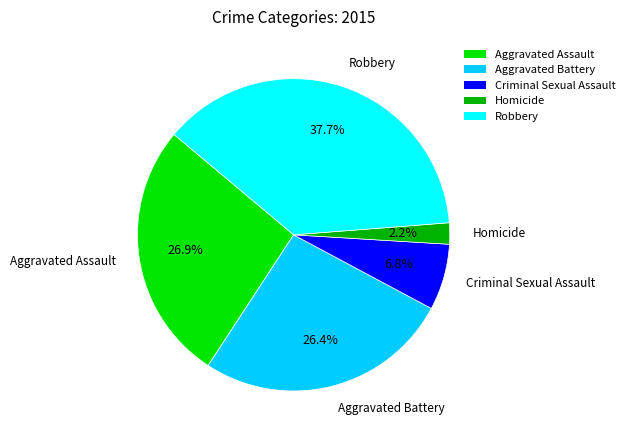

To the nearest percent, what is the combined percentage of Aggravated Assault and Homicide?

29%